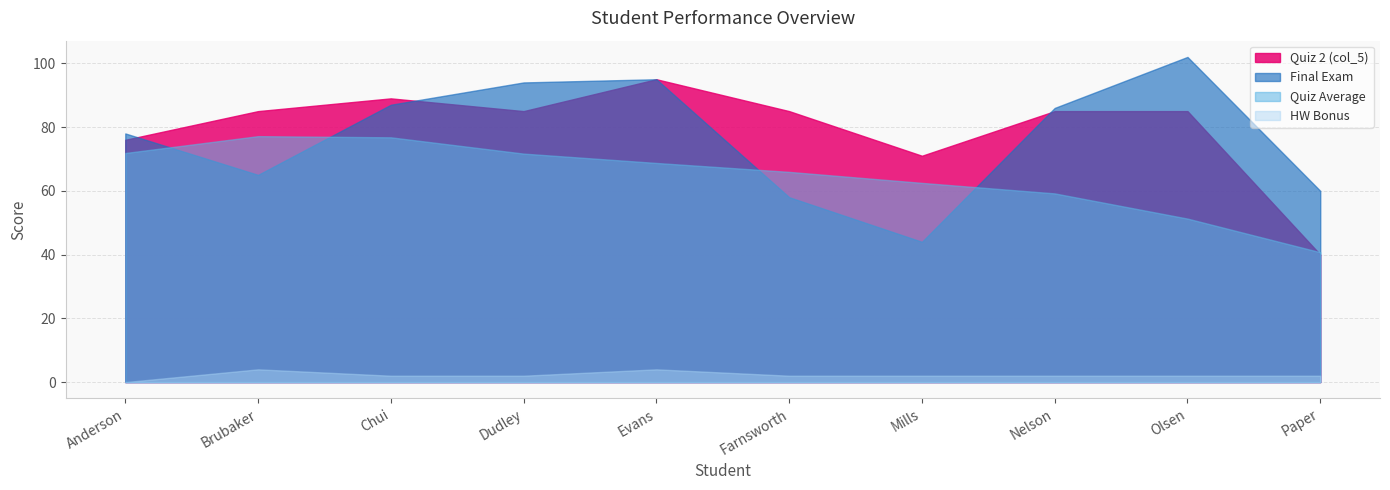

True or false: HW Bonus has more than 2 interior local peaks.

False